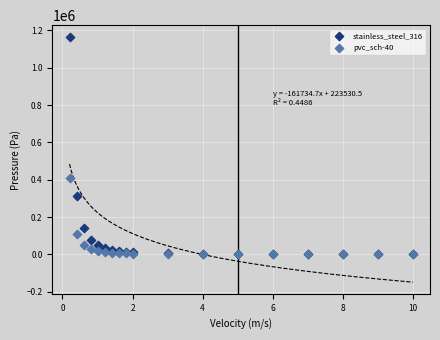

What are all the series names shown in the legend?

stainless_steel_316, pvc_sch-40